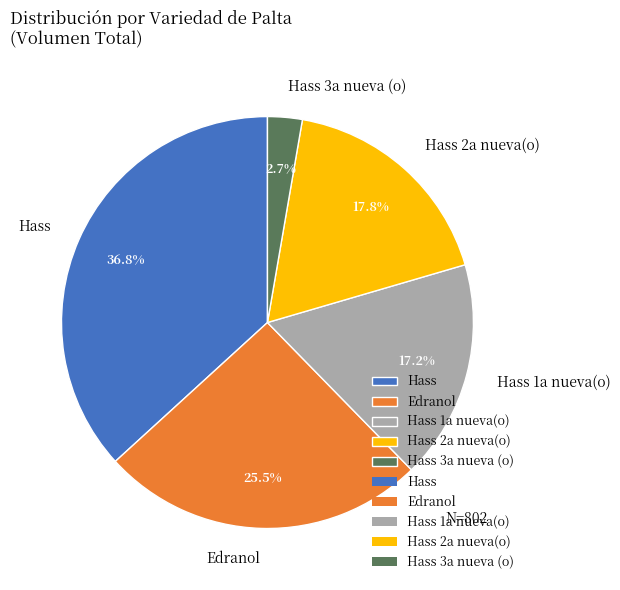

Which category has the smallest portion of the pie?

Hass 3a nueva (o)